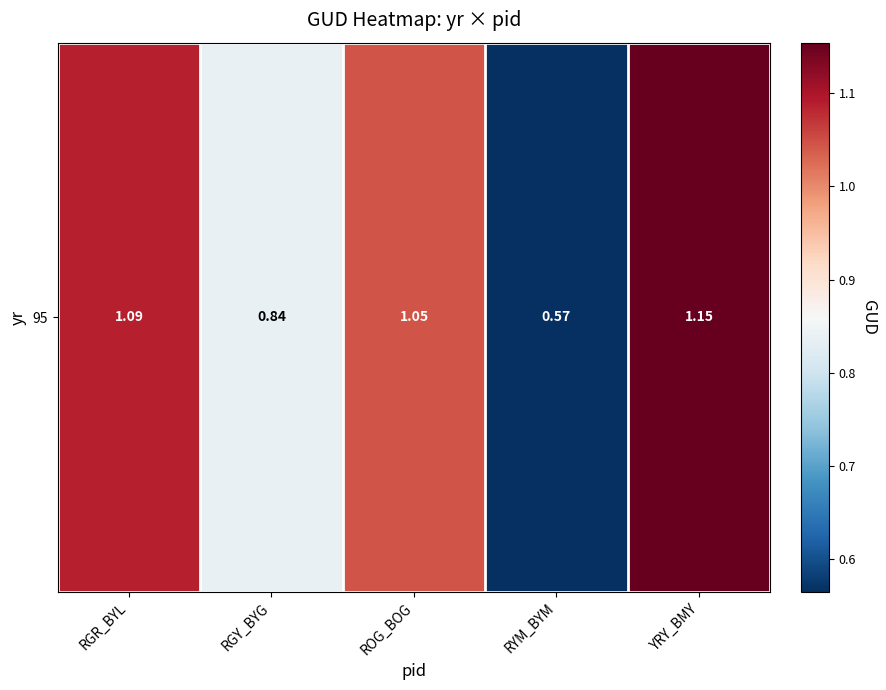

Rank the categories by value from highest to lowest.

YRY_BMY, RGR_BYL, ROG_BOG, RGY_BYG, RYM_BYM